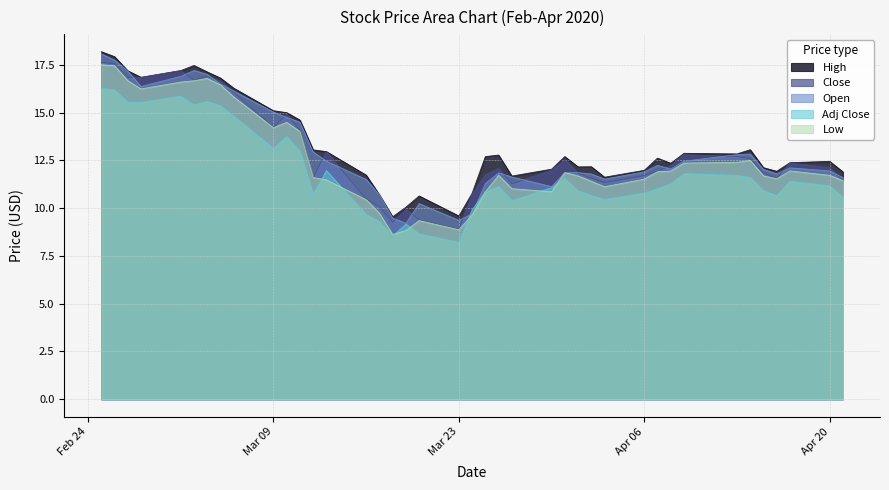

How many values in the Open series are below 12?

19